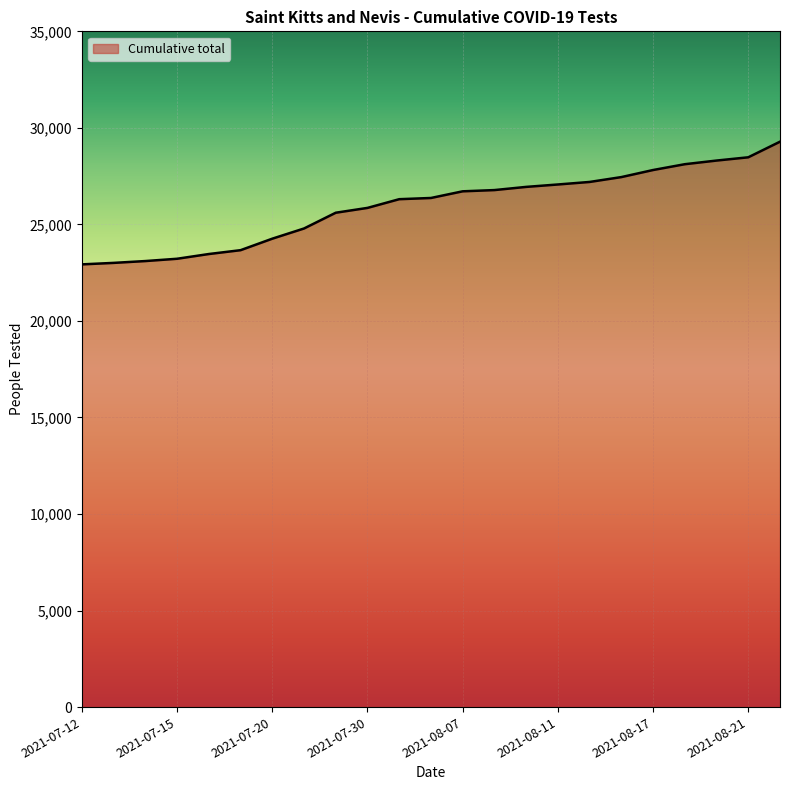

What is the difference between the maximum and minimum values?

6354